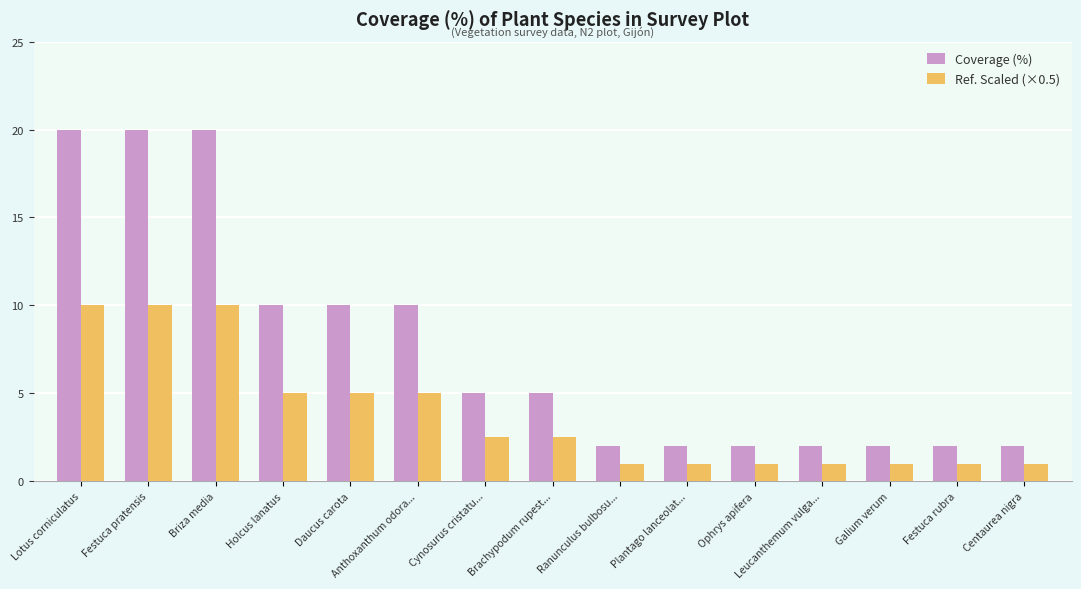

Count the Coverage (%) values in the range 2 to 10.

12